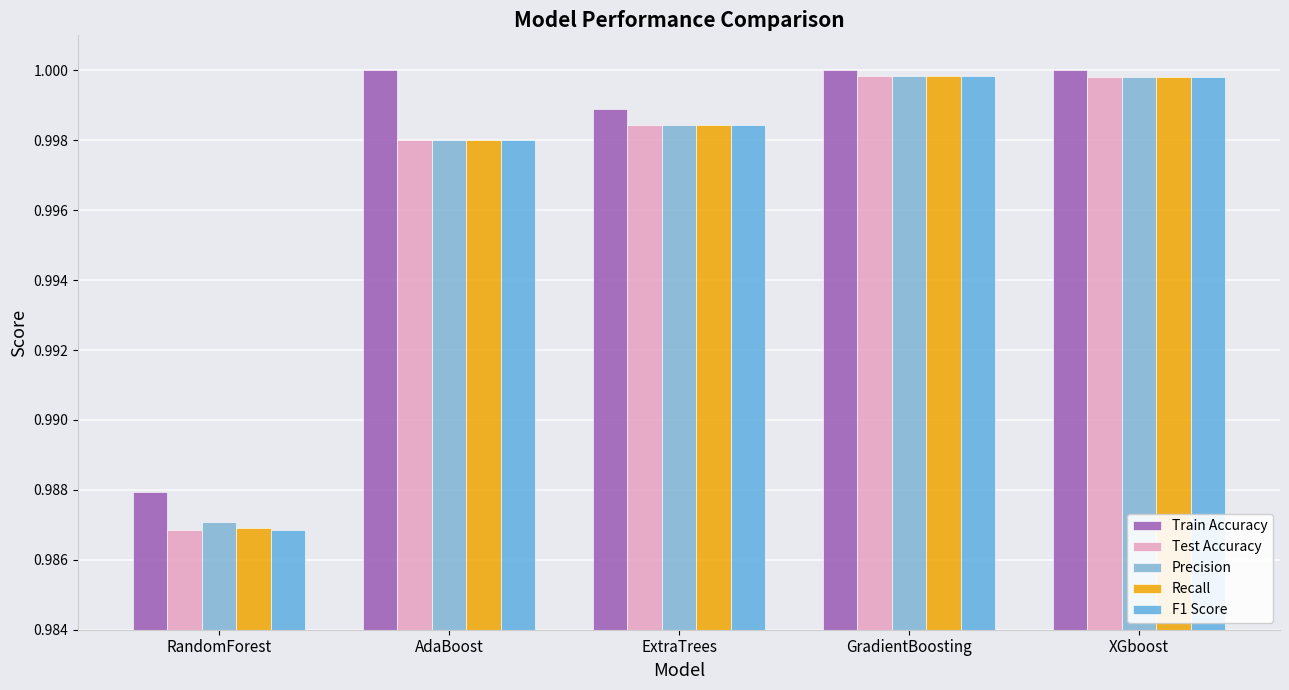

What are all the series names shown in the legend?

Train Accuracy, Test Accuracy, Precision, Recall, F1 Score